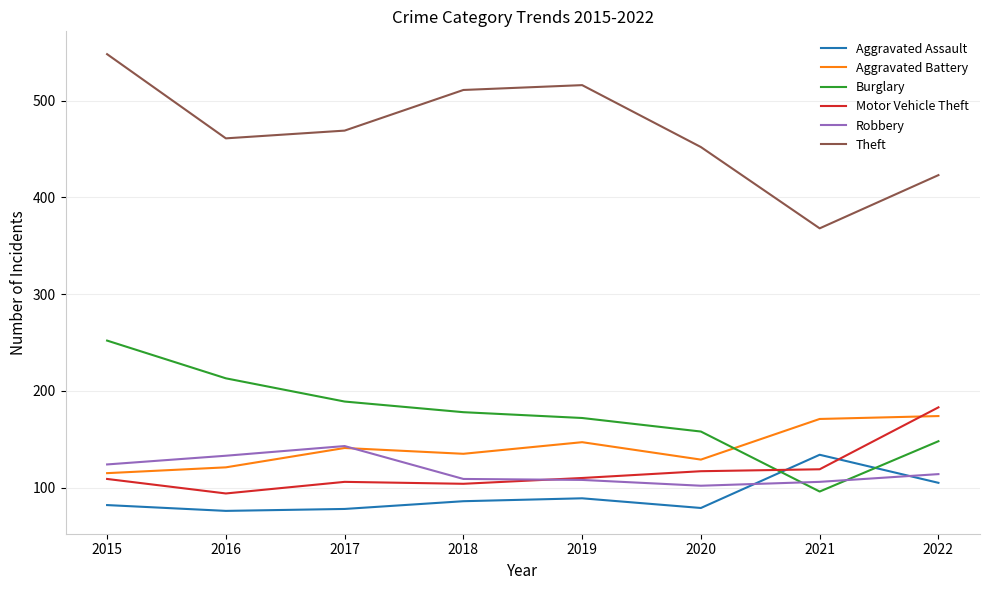

Which series has the widest spread of values?

Theft